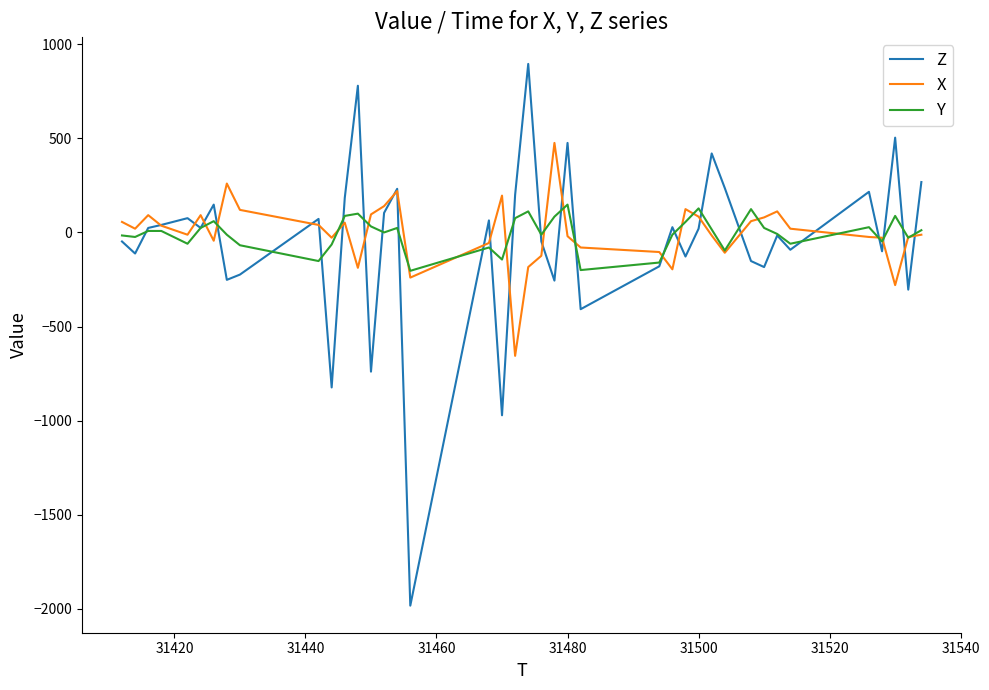

Rank the series by their maximum value, from lowest to highest.

Y, X, Z